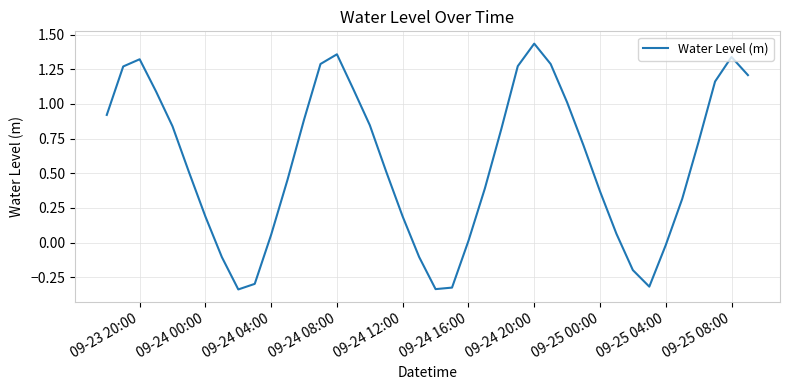

What is the difference between the maximum and minimum values?

1.8